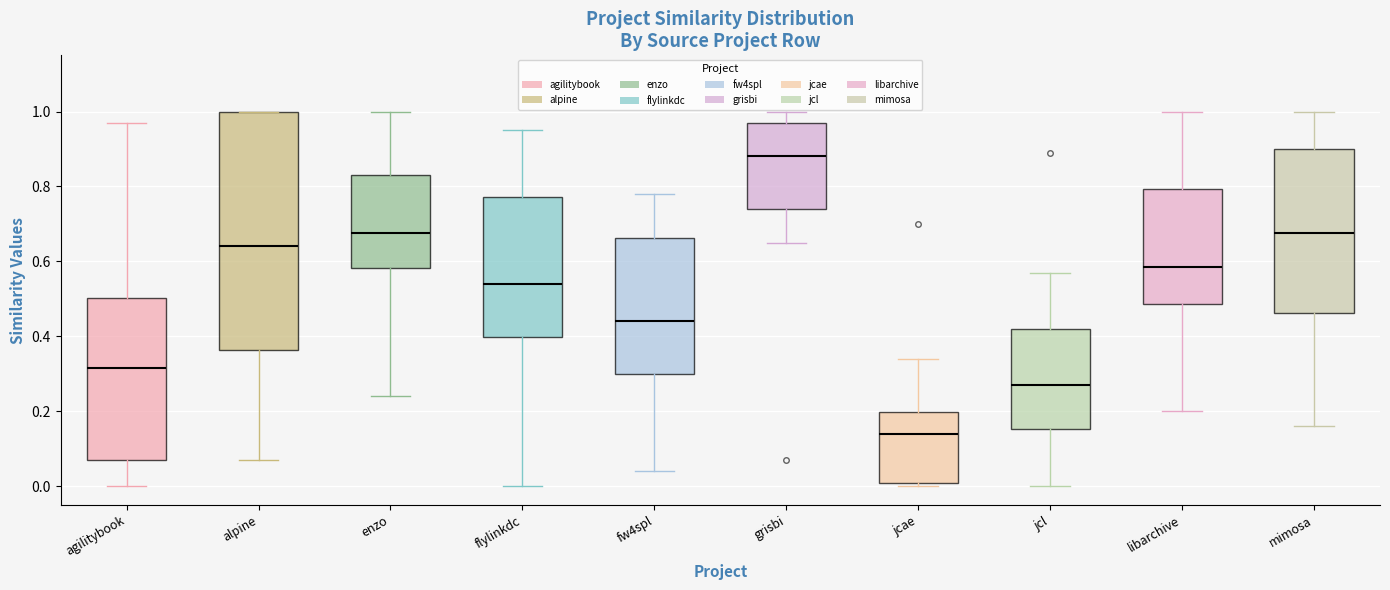

Where does the upper whisker of the box for jcl end on the y-axis? The values are not printed on the chart, so give them approximately, as read against the axis.

0.58